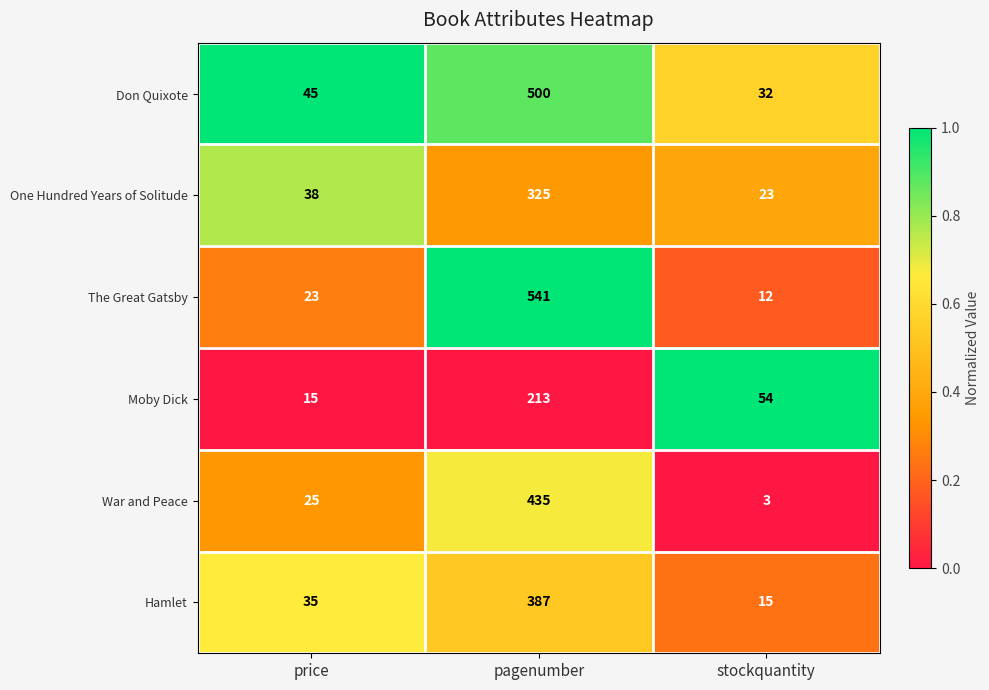

List the series in order of their peak value, lowest first.

Moby Dick, One Hundred Years of Solitude, Hamlet, War and Peace, Don Quixote, The Great Gatsby